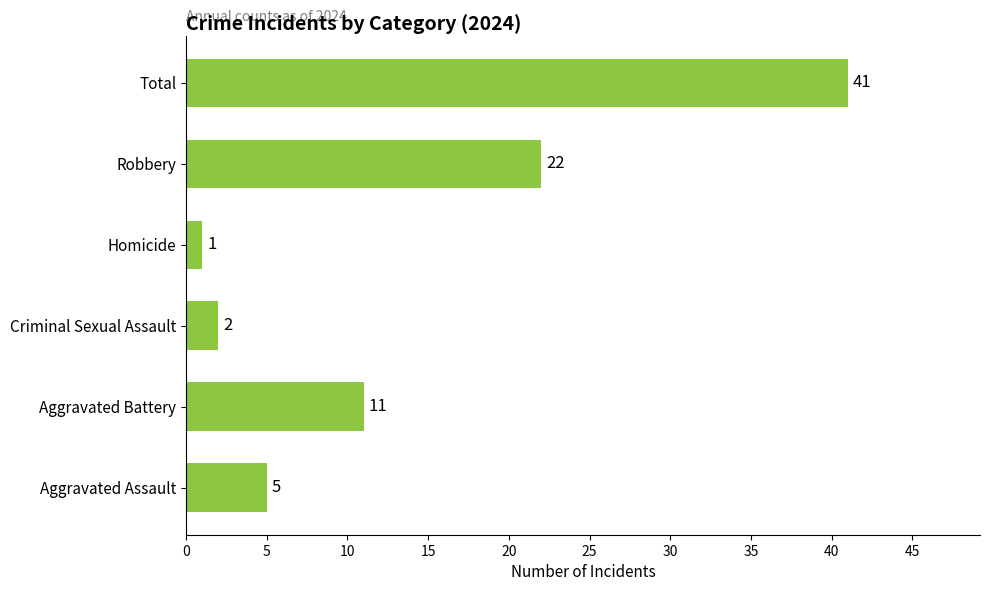

Which has a higher value, Robbery or Total?

Total